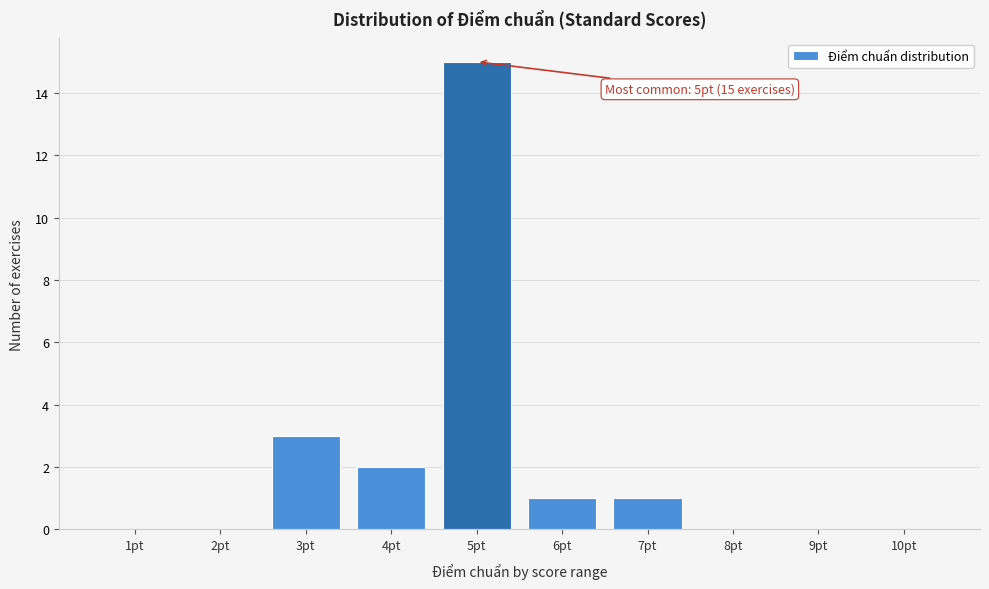

Which range on the x-axis has the tallest bar?

4.5 to 5.5